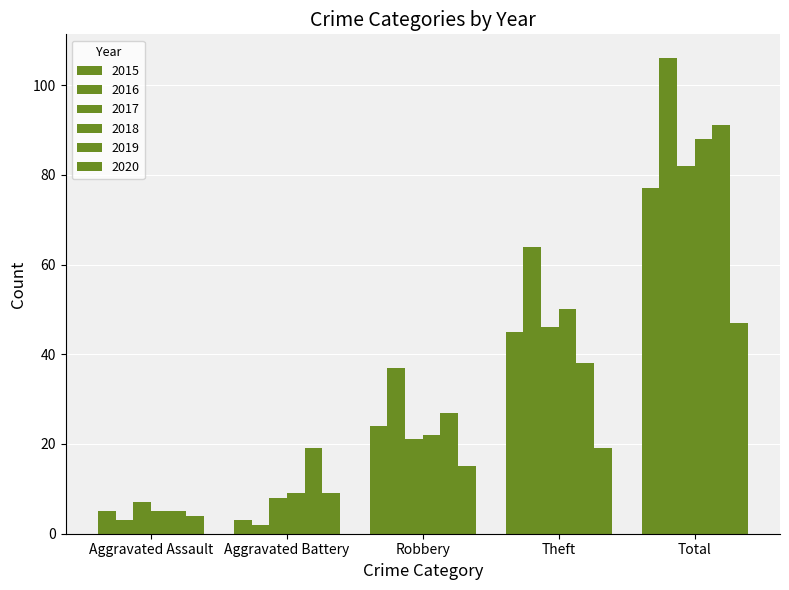

Which series has the largest total across all categories?

2016